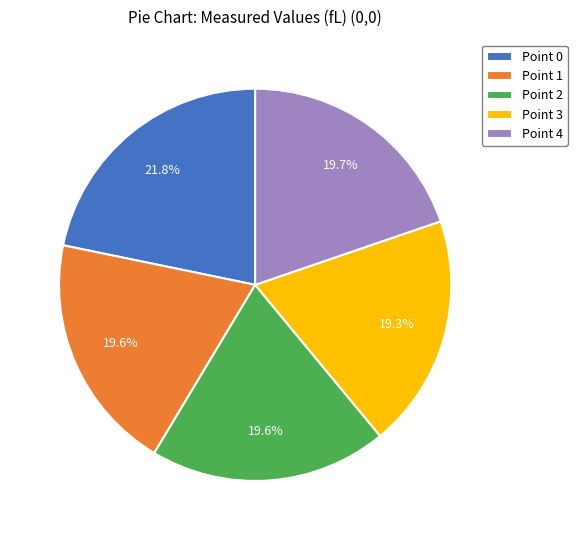

To the nearest percent, what is the combined percentage of Point 1 and Point 0?

41%